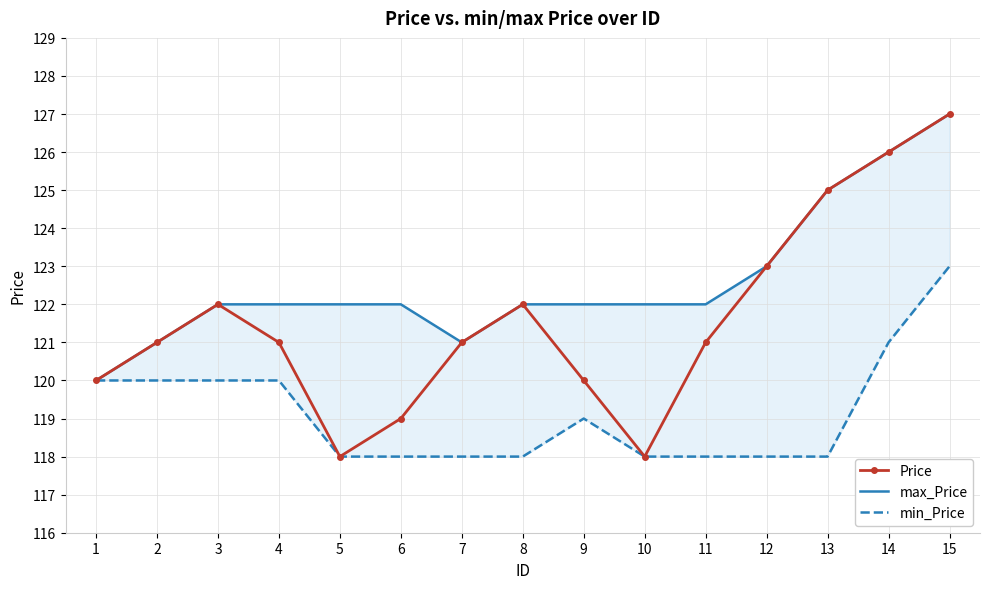

What is the difference between the second highest and minimum values in the max_Price series?

6